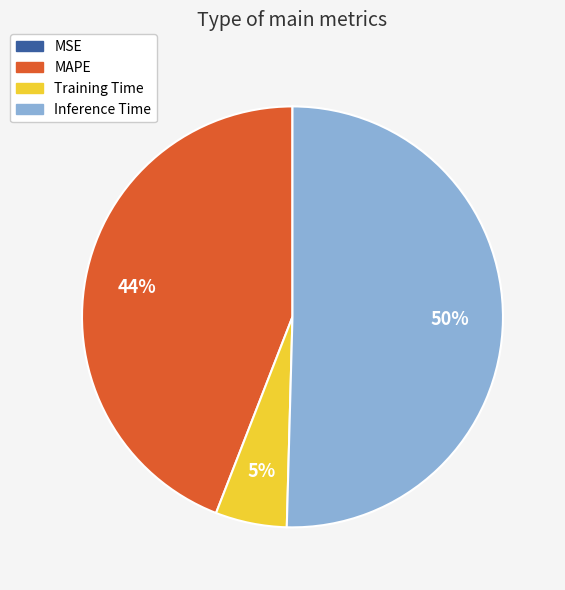

Is there a majority slice in this chart?

Yes